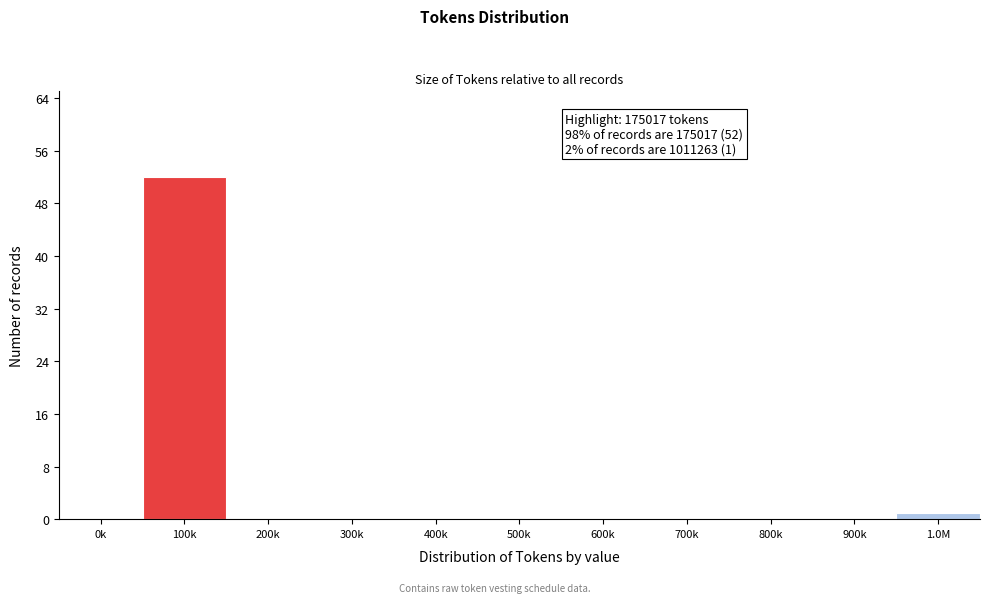

Reading left to right, transcribe all the data shown in this chart.

0k=0	100k=52	200k=0	300k=0	400k=0	500k=0	600k=0	700k=0	800k=0	900k=0	1.0M=1